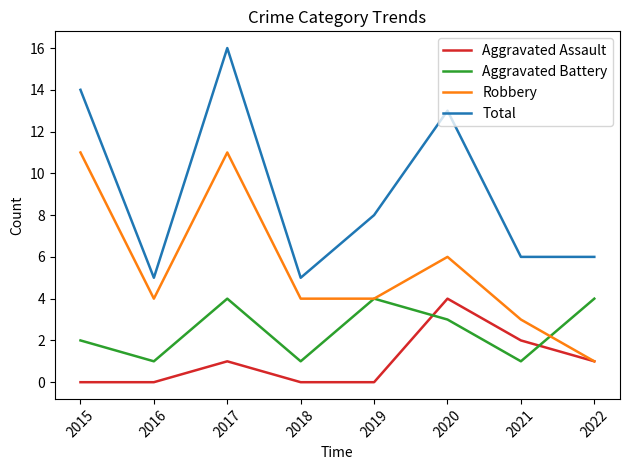

True or false: Aggravated Battery has more than 2 interior local peaks.

False